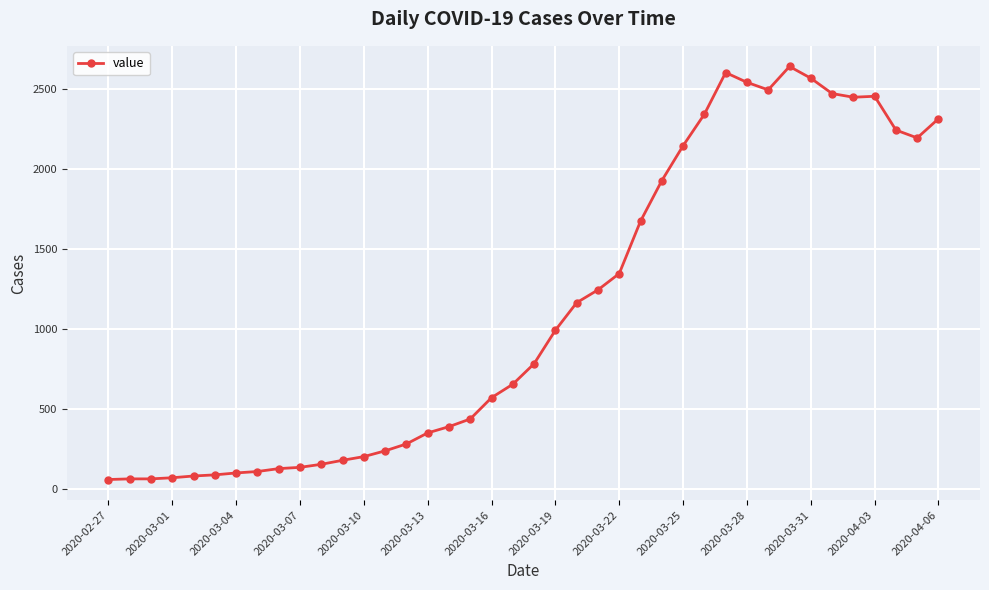

What is the value of the 9th point from the left?

129